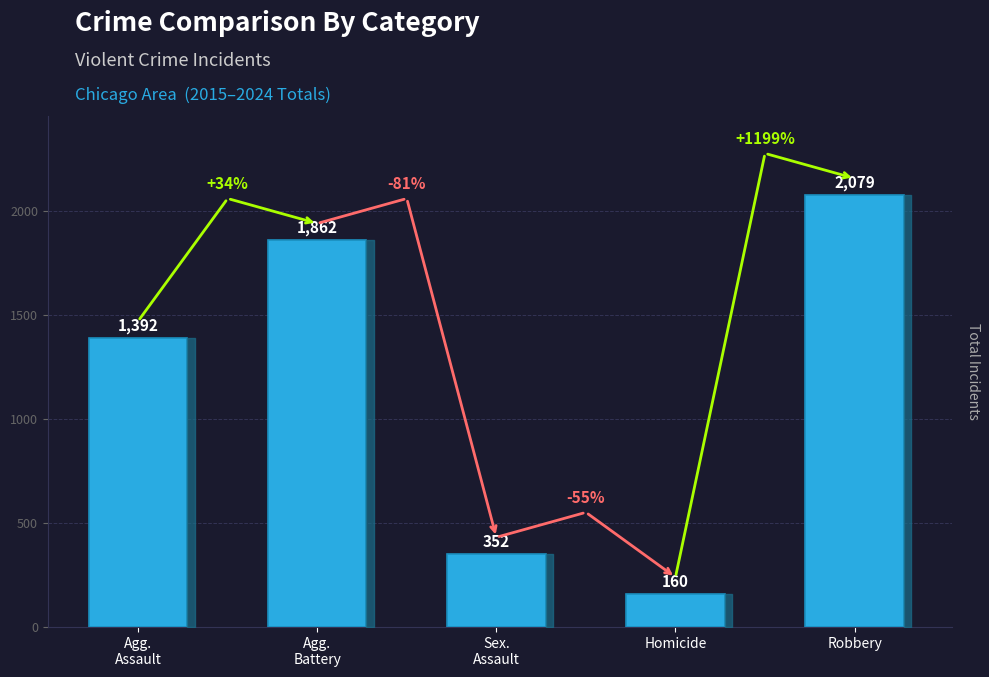

Approximately how many times larger is the value at Sex.
Assault compared to Homicide?

2.2